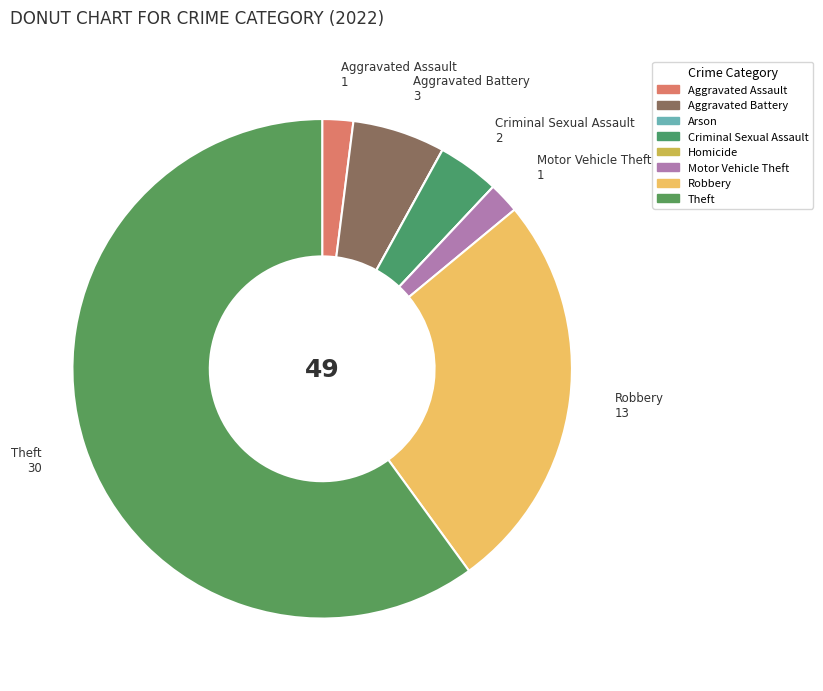

How many slices are in this pie chart?

8